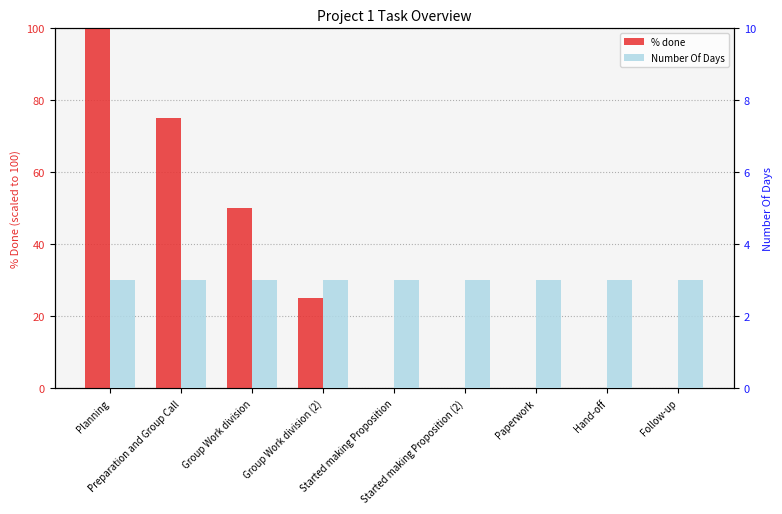

Reading right to left, what are all the values shown in this chart?

% done: Follow-up=0	Hand-off=0	Paperwork=0	Started making Proposition (2)=0	Started making Proposition=0	Group Work division (2)=25	Group Work division=50	Preparation and Group Call=75	Planning=100
Number Of Days: Follow-up=3	Hand-off=3	Paperwork=3	Started making Proposition (2)=3	Started making Proposition=3	Group Work division (2)=3	Group Work division=3	Preparation and Group Call=3	Planning=3